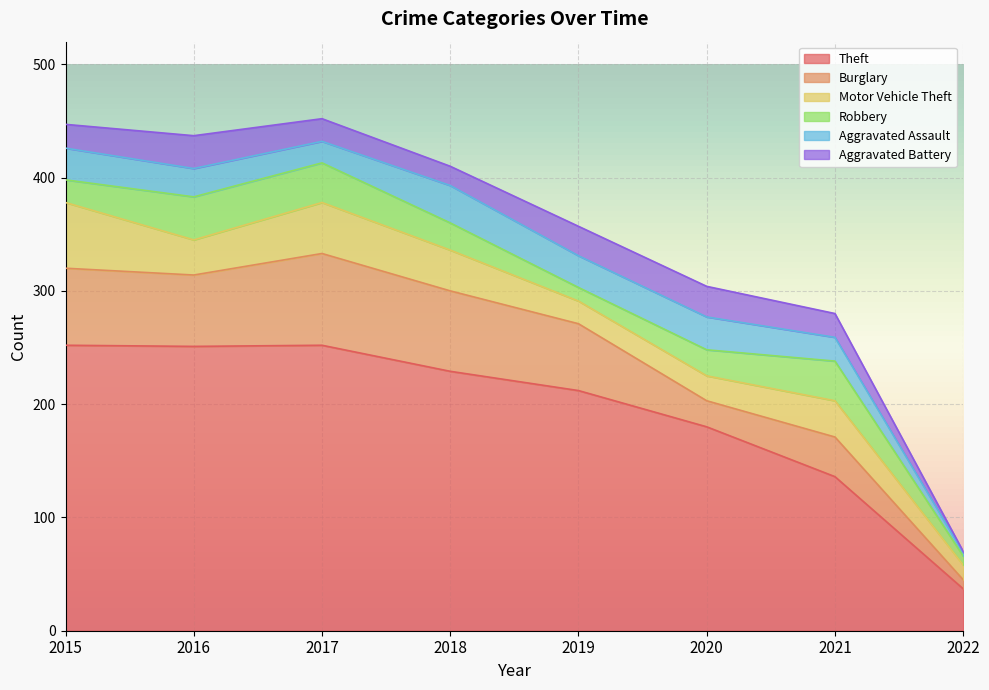

List the series in order of their peak value, highest first.

Theft, Burglary, Motor Vehicle Theft, Robbery, Aggravated Assault, Aggravated Battery